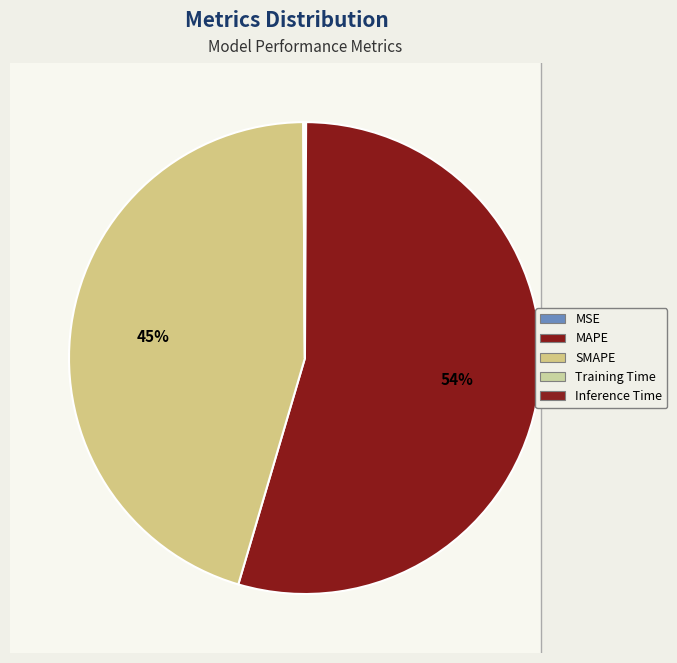

How many segments does this pie chart have?

5